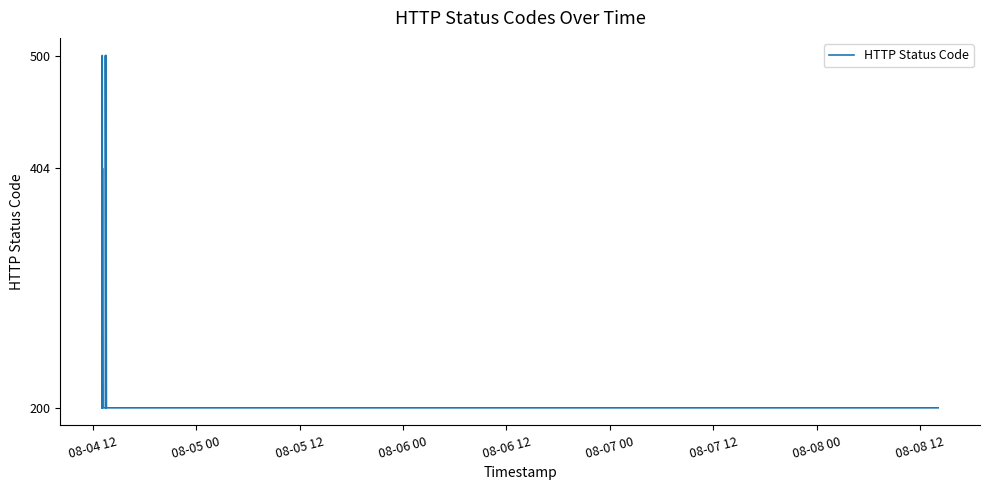

True or false: the data has more than 2 interior local peaks.

True